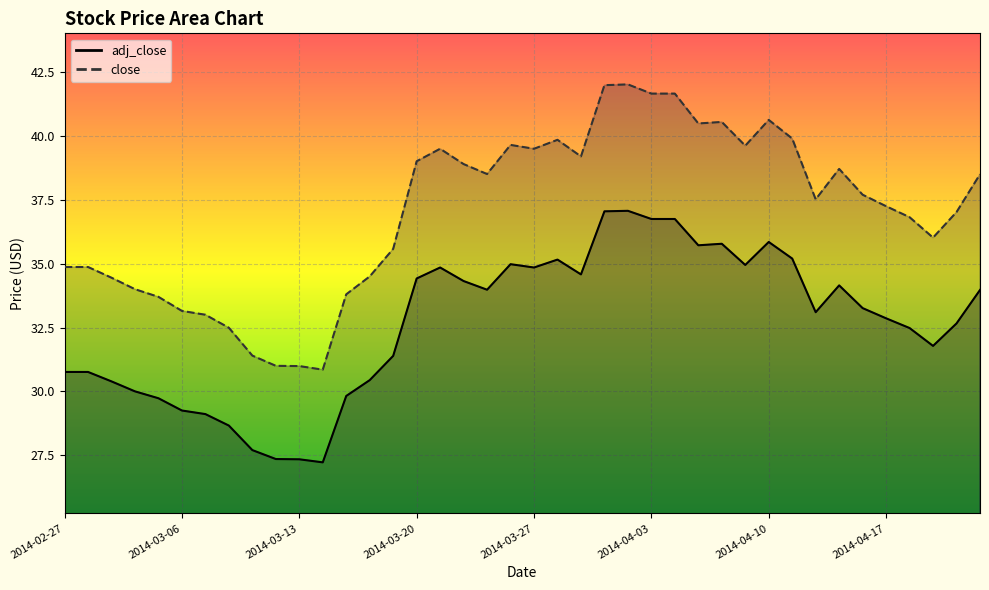

What is the smallest value displayed?

27.2